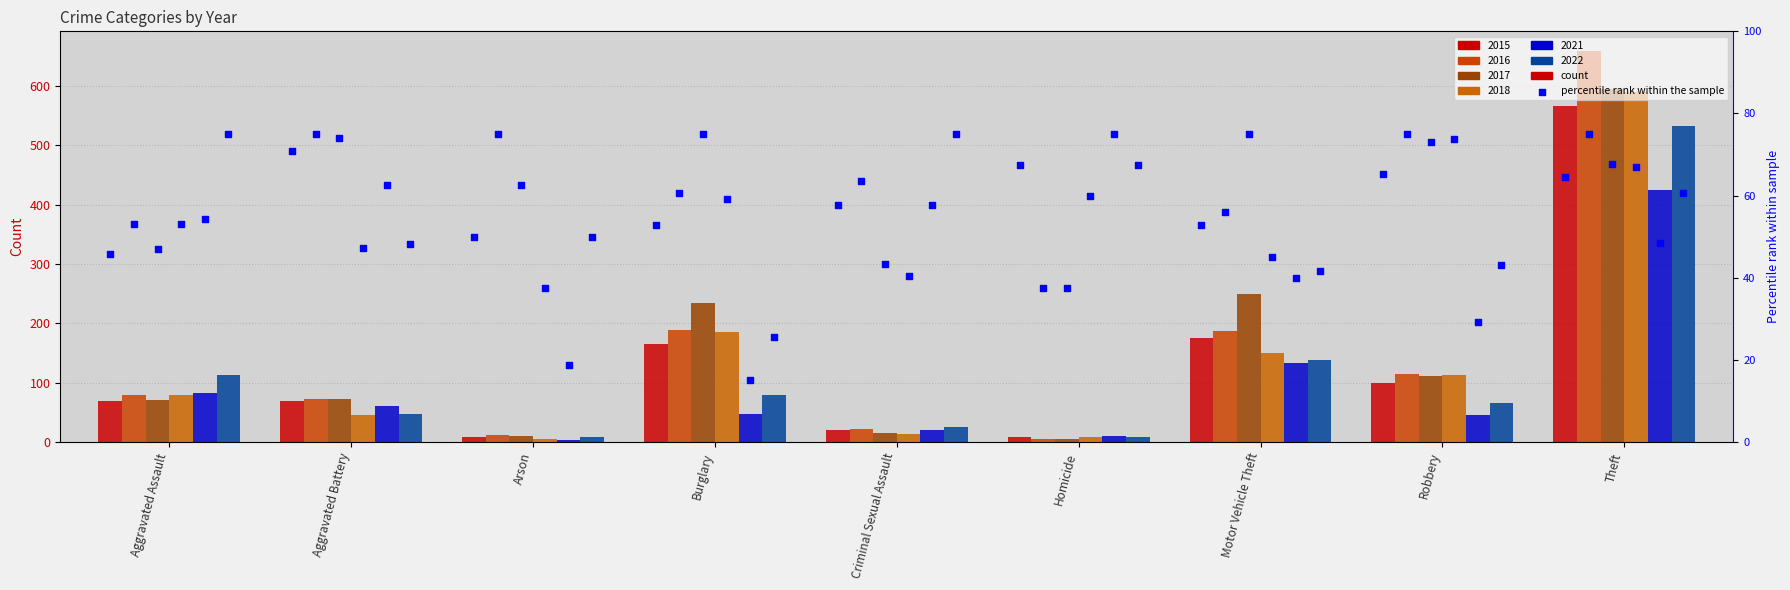

Which series reaches the minimum Y coordinate?

pct 2021